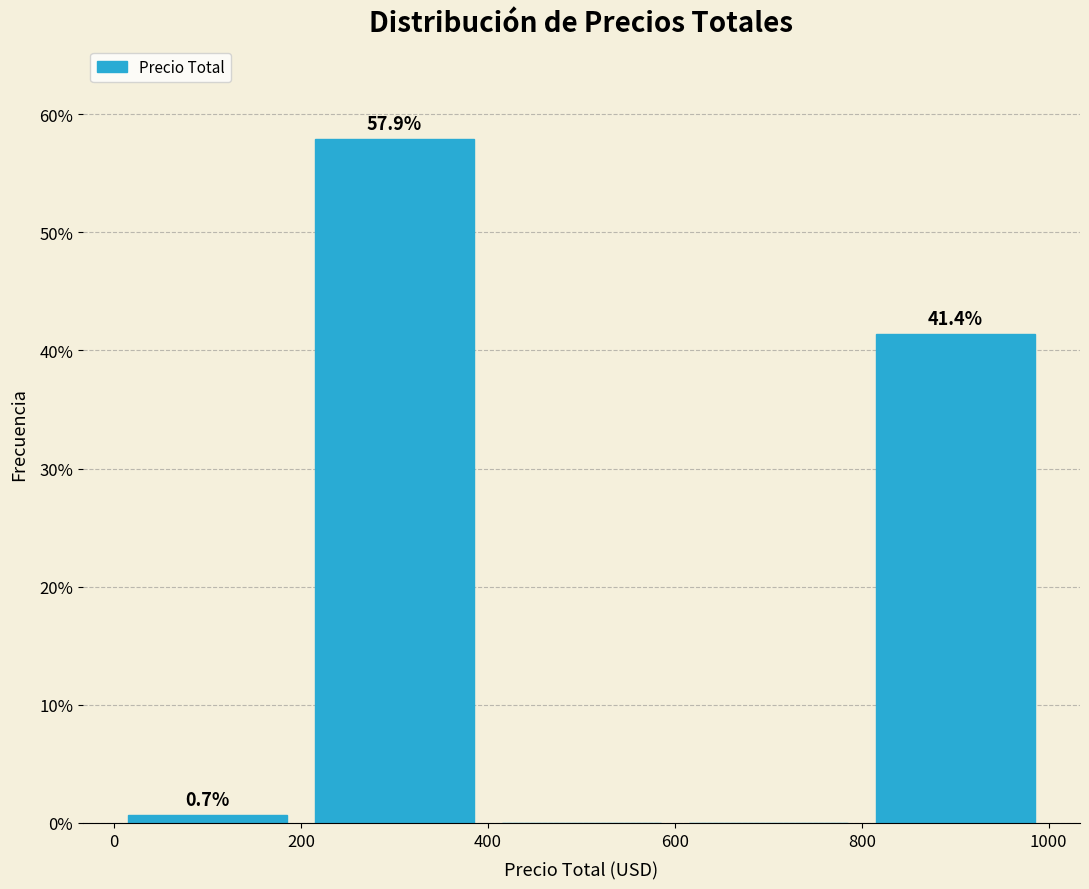

Over which range of the x-axis is the bar tallest?

200 to 400